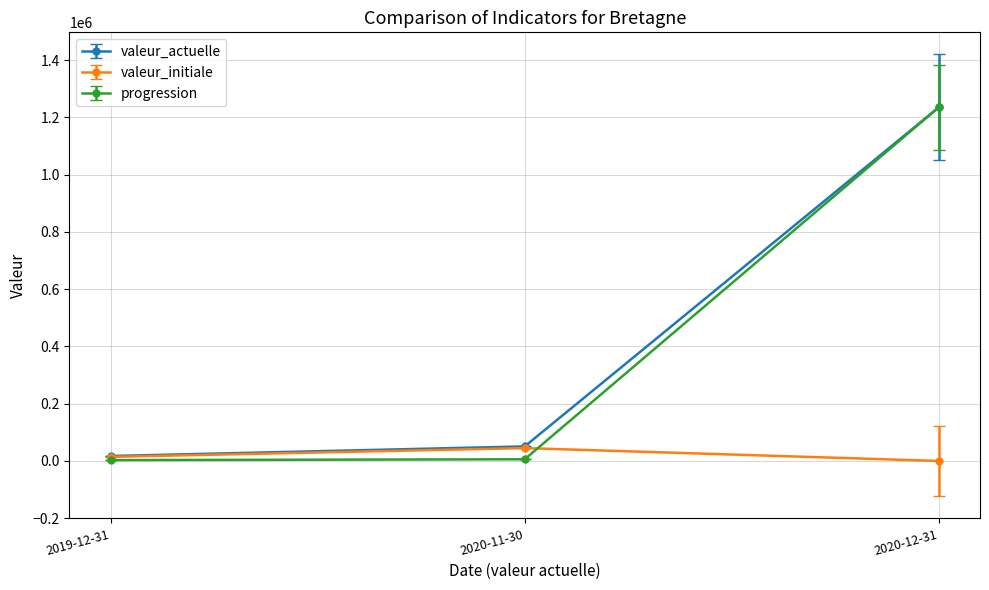

At which label does progression reach its peak?

2020-12-31